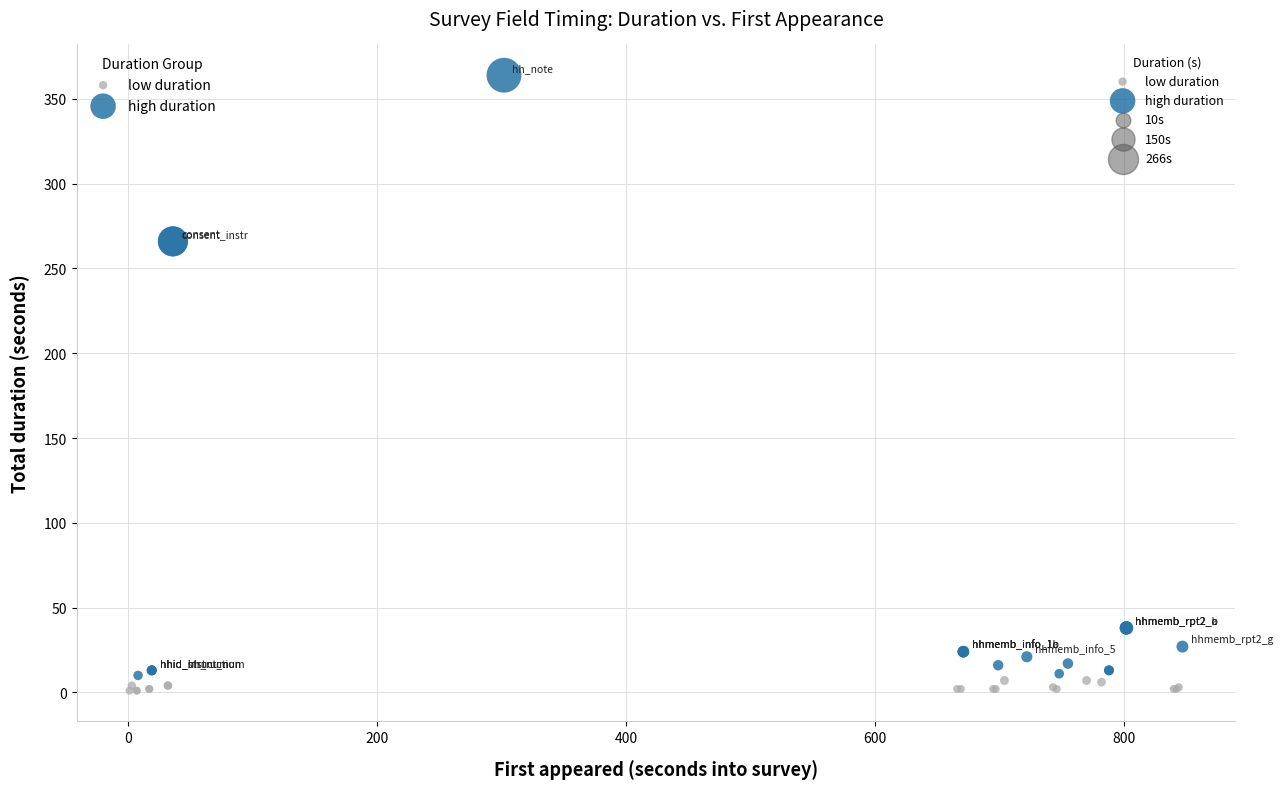

Which series has the widest spread of Y values?

high duration